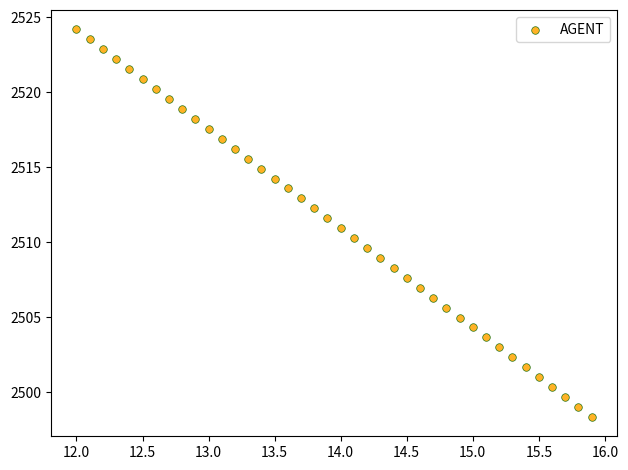

What is the range of Y values (max minus min)?

25.8